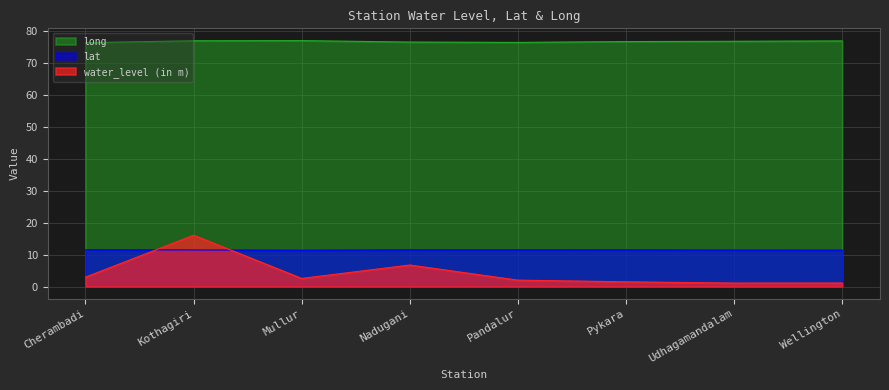

What is the difference between the maximum and second lowest values in the lat series?

0.1